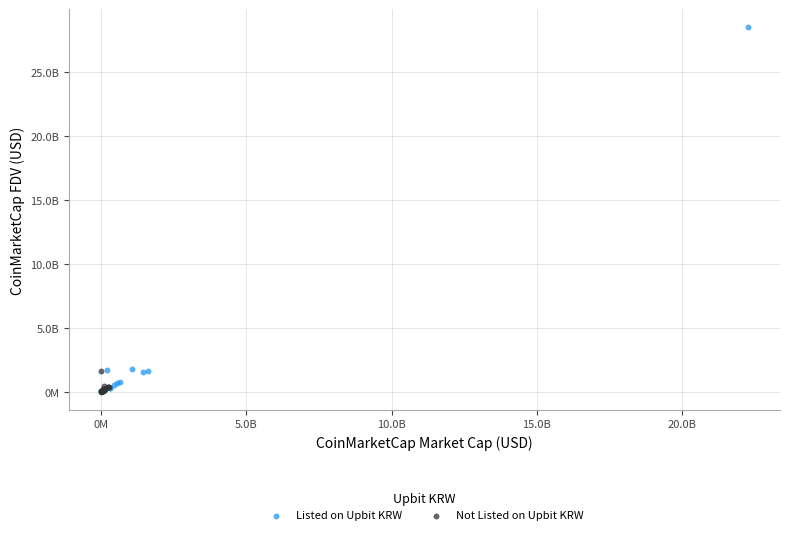

What are all the series names shown in the legend?

Listed on Upbit KRW, Not Listed on Upbit KRW